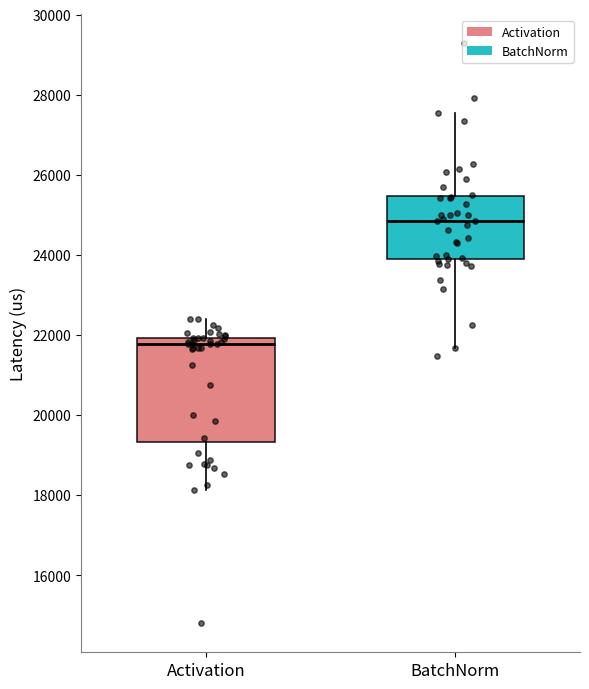

Which box is the tallest, from its lower edge to its upper edge?

Activation